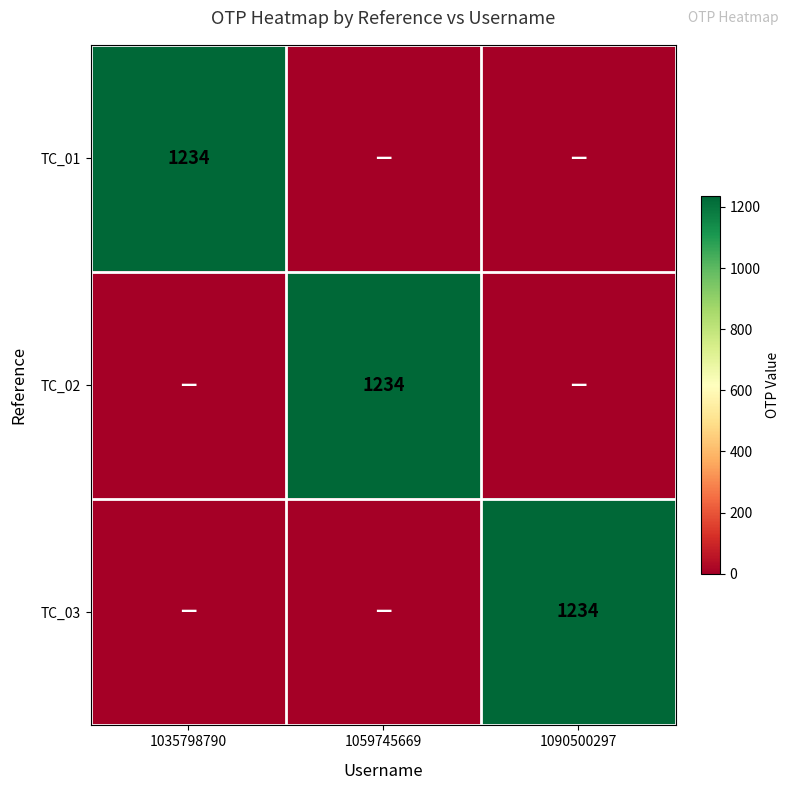

The value of TC_02 at 1059745669 is 1234. True or false?

True